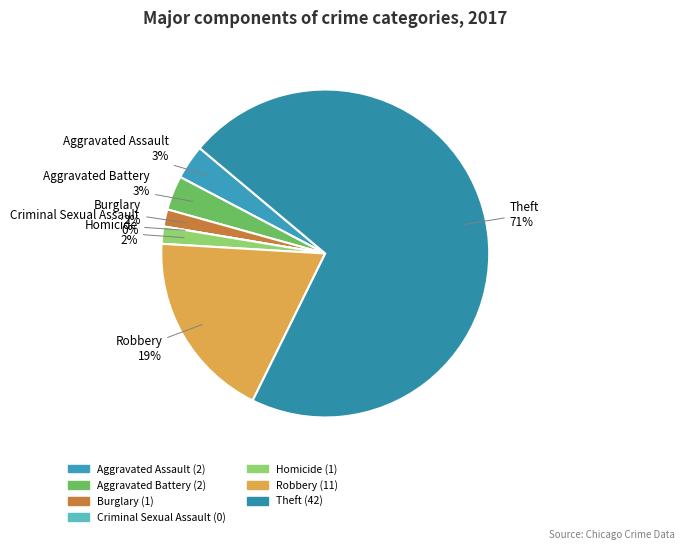

True or false: Theft accounts for 63% of the total.

False